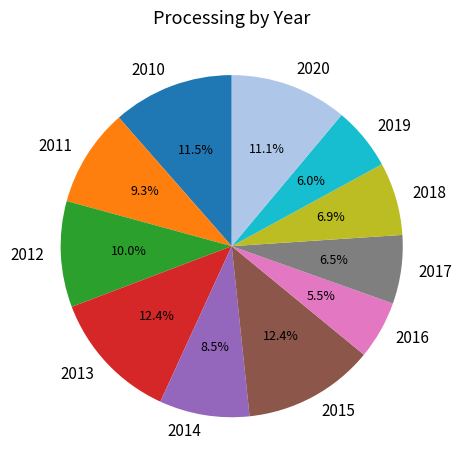

What is the ratio of the value at 2011 to the value at 2019?

1.6